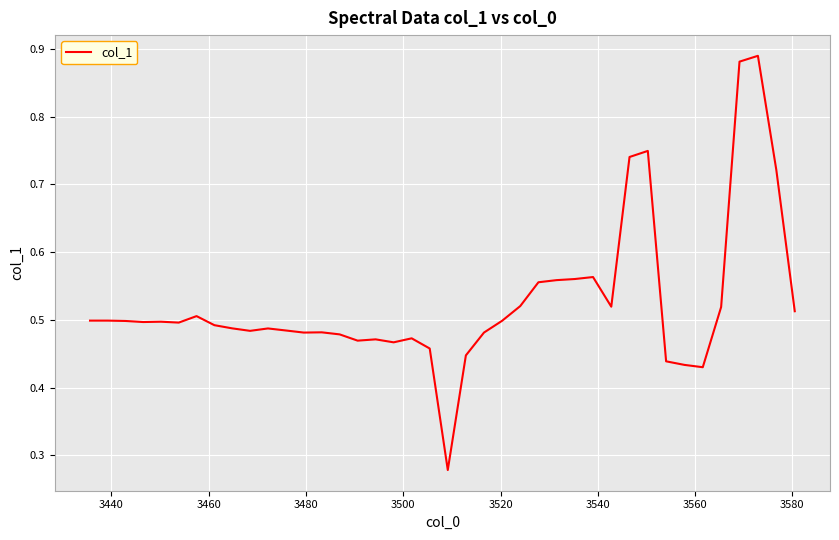

Reading right to left, what are all the values shown in this chart?

0.5	0.7	0.9	0.9	0.5	0.4	0.4	0.4	0.7	0.7	0.5	0.6	0.6	0.6	0.6	0.5	0.5	0.5	0.4	0.3	0.5	0.5	0.5	0.5	0.5	0.5	0.5	0.5	0.5	0.5	0.5	0.5	0.5	0.5	0.5	0.5	0.5	0.5	0.5	0.5